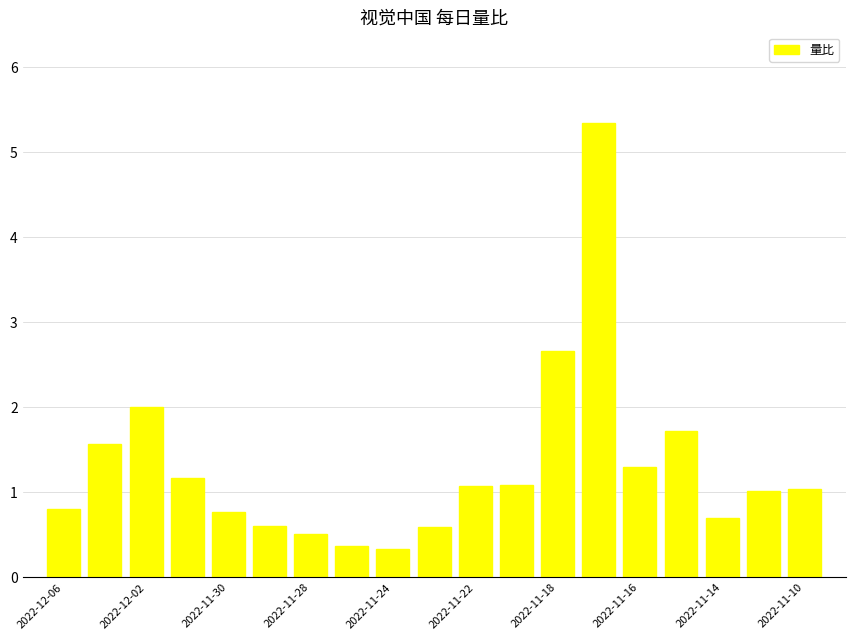

Reading right to left, list all the values displayed in this chart.

1.0	1.0	0.7	1.7	1.3	5.3	2.7	1.1	1.1	0.6	0.3	0.4	0.5	0.6	0.8	1.2	2.0	1.6	0.8